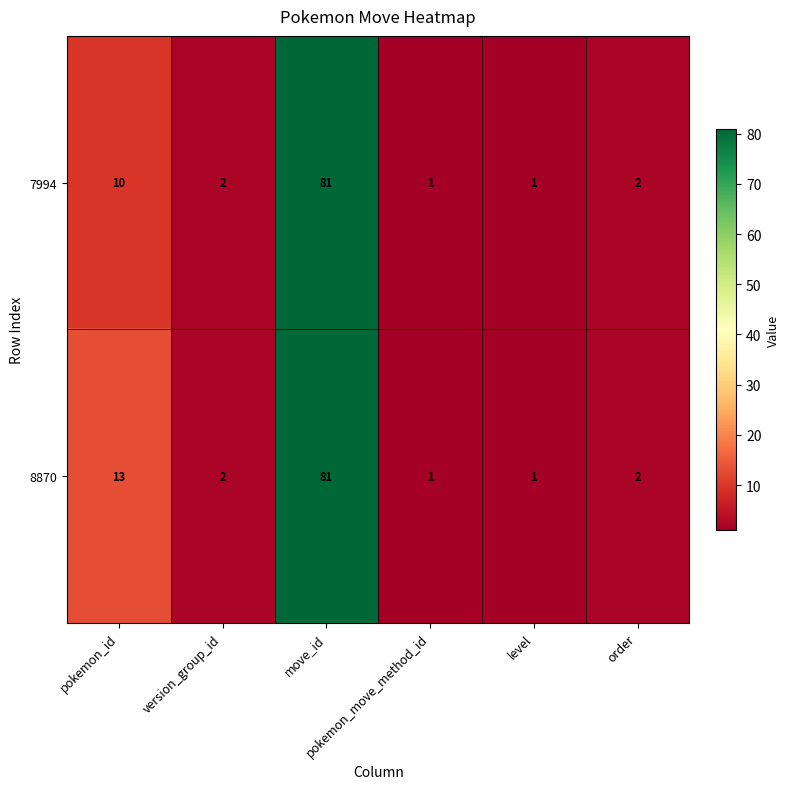

At how many categories does at least one series exceed 26?

1